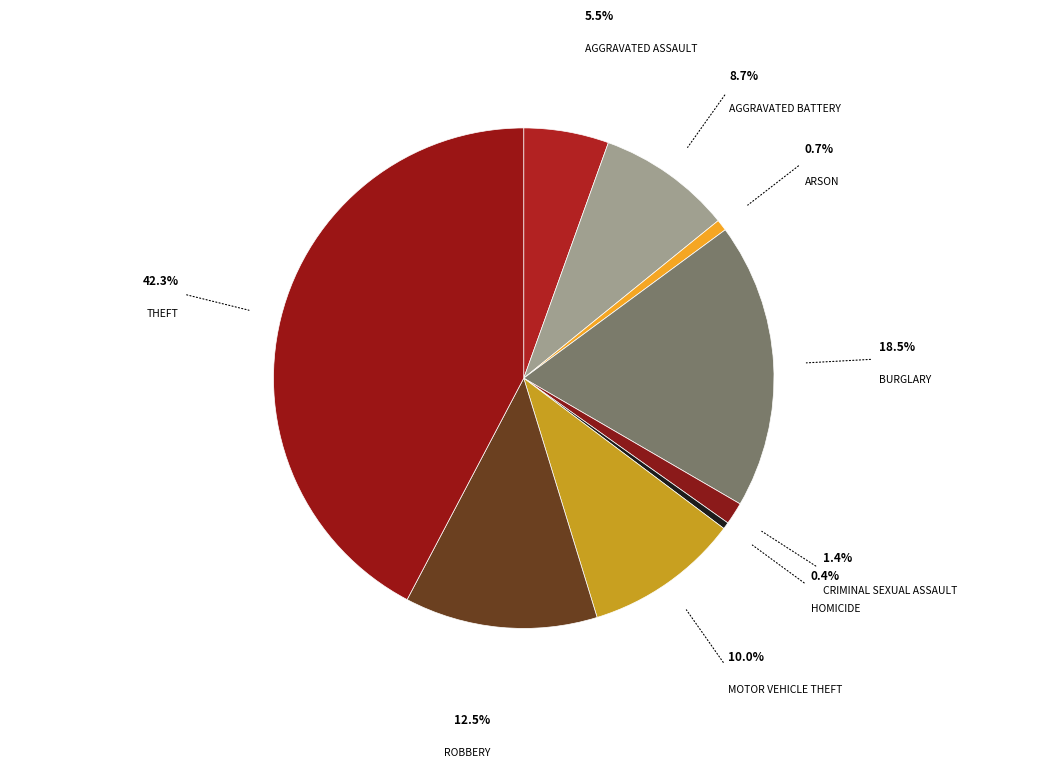

What is the smallest slice in the pie chart?

Homicide